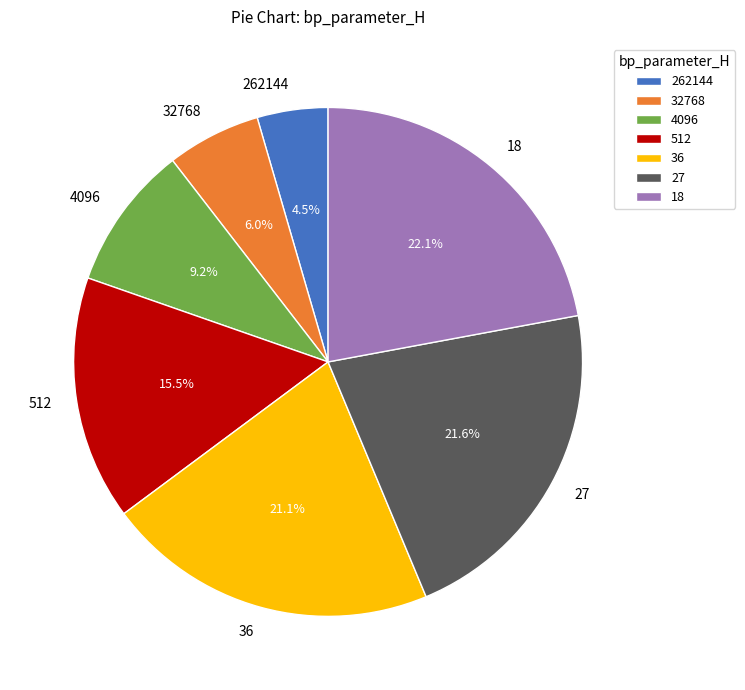

What percentage is the 27 slice, to the nearest percent?

22%